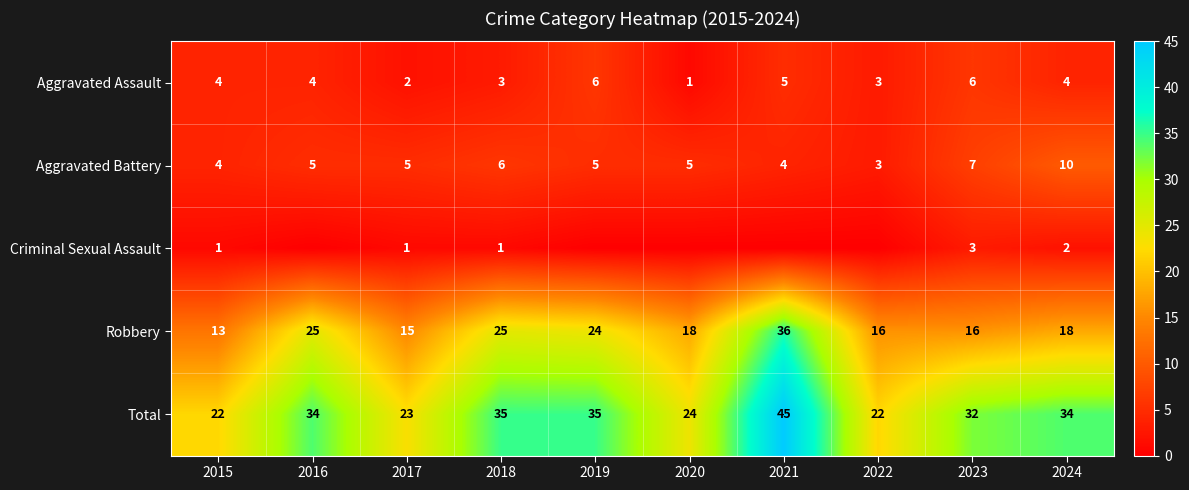

What is the difference between the highest and lowest values at 2021?

45